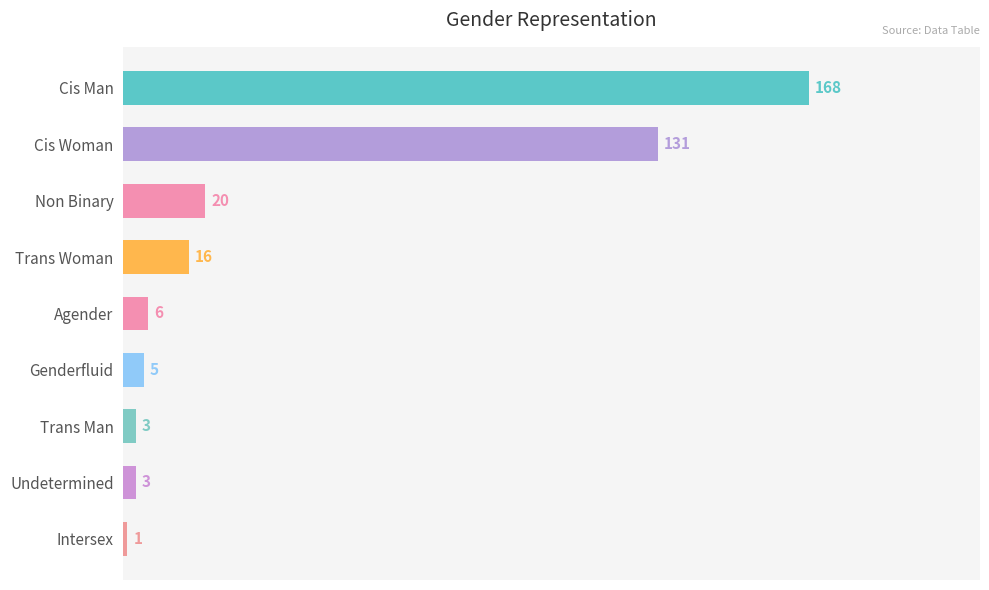

What is the difference between the maximum and second lowest values?

165